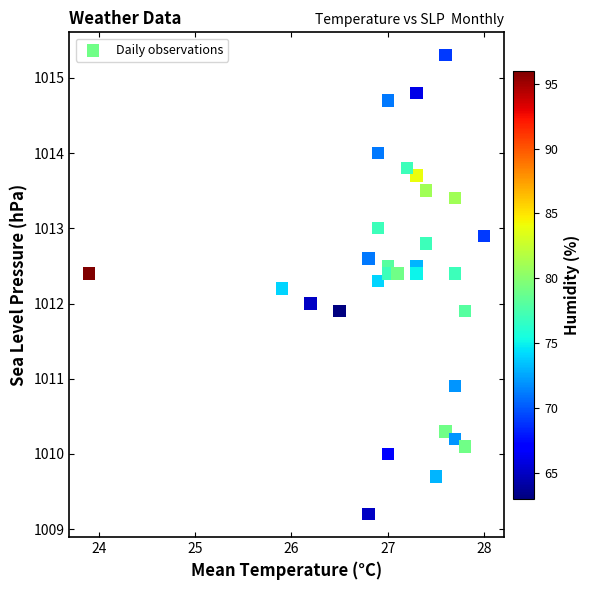

What is the range of X values (max minus min)?

4.1